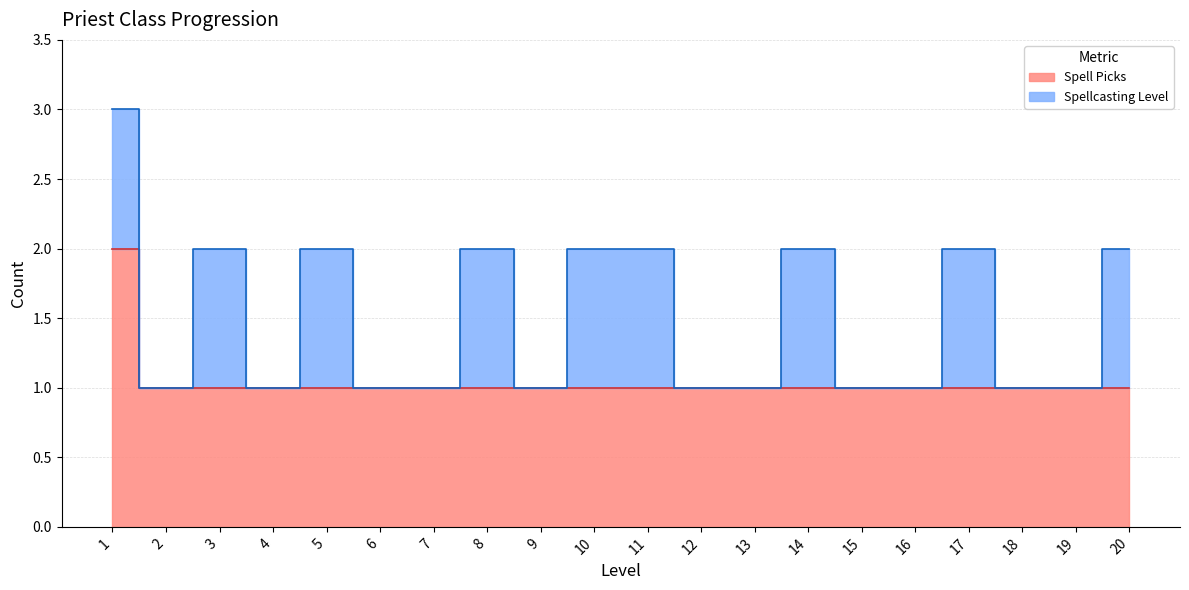

Which has a higher value, 12 or 9?

12